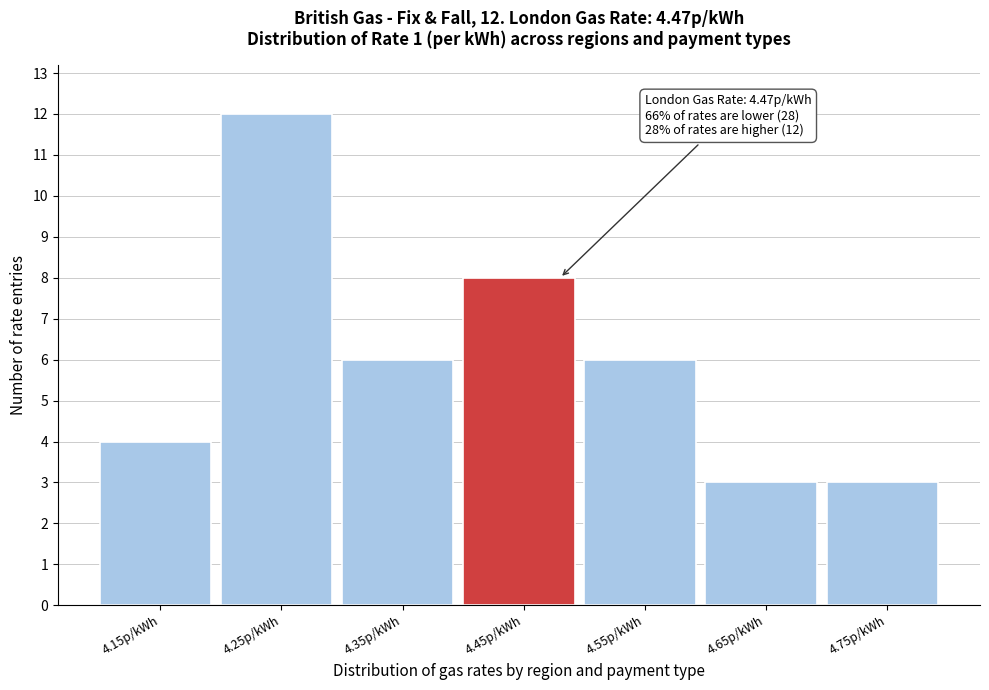

Over which range of the x-axis is the bar tallest?

4.2 to 4.3